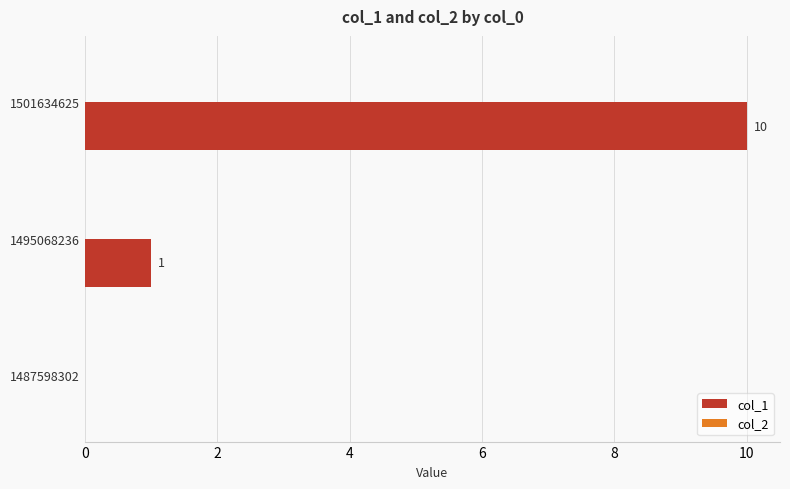

The chart shows a value of 0 at 1487598302. True or false?

True